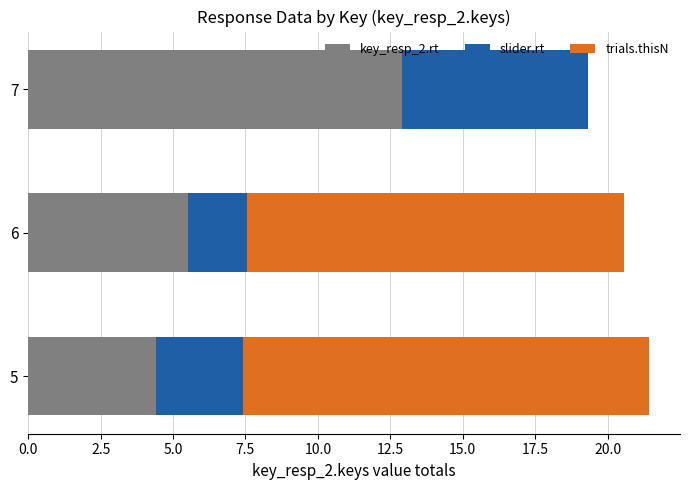

What is the highest value of the key_resp_2.rt series?

12.9